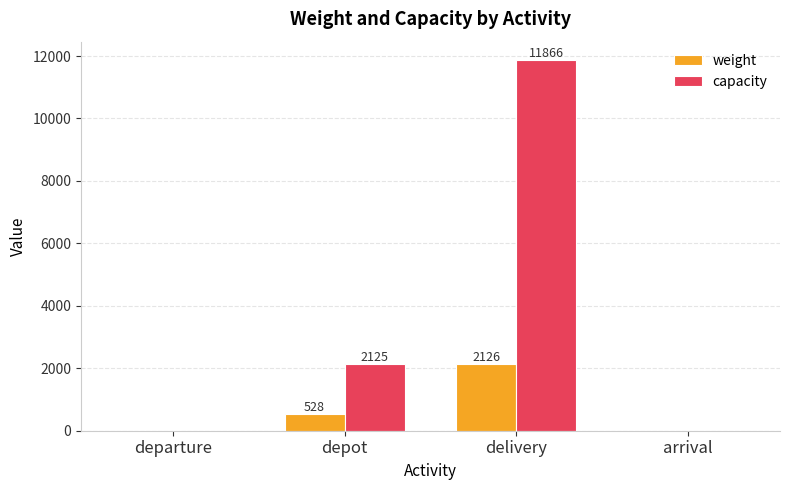

How many data points does each series have?

4